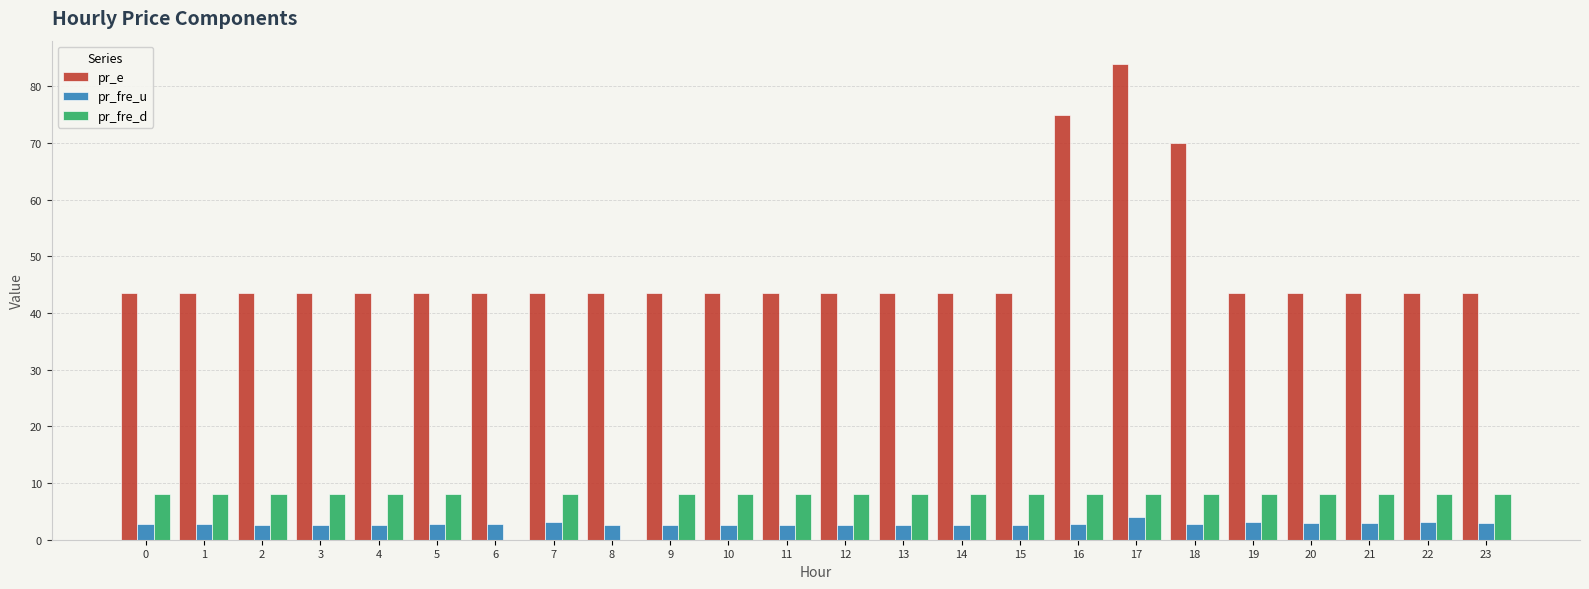

Which series has the largest total across all categories?

pr_e